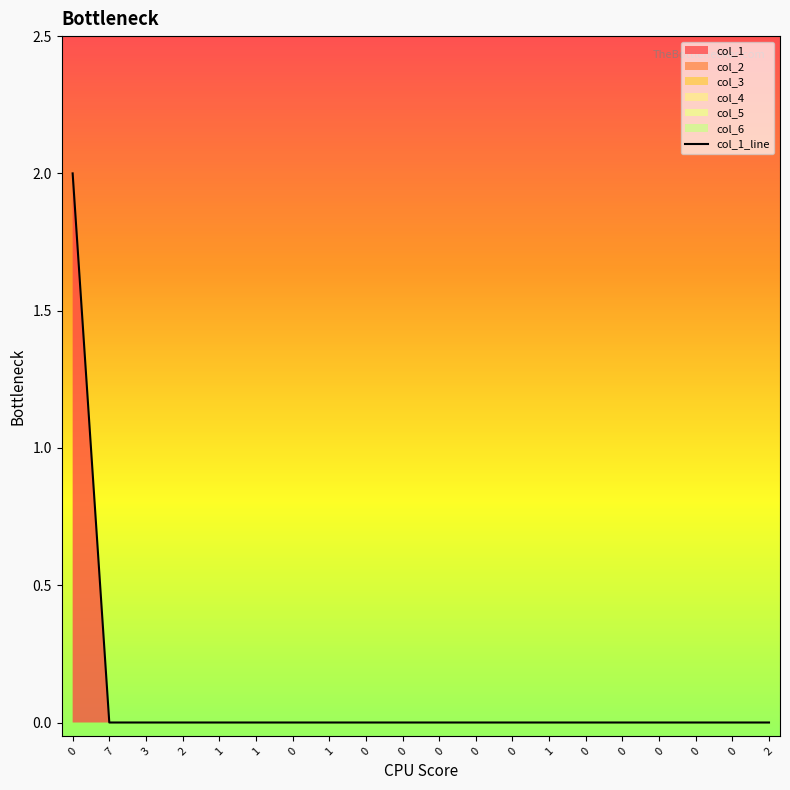

At 0, list the series in order from largest to smallest.

col_1, col_2, col_3, col_4, col_5, col_6